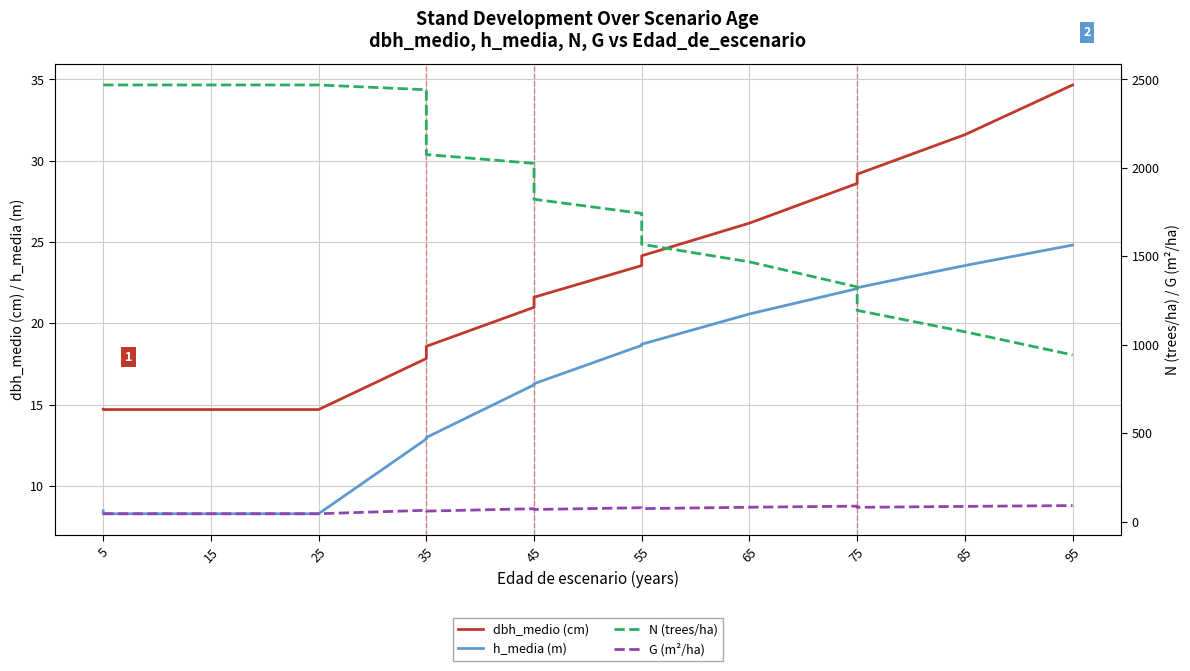

True or false: h_media (m) has more than 2 points higher than both neighbors.

False